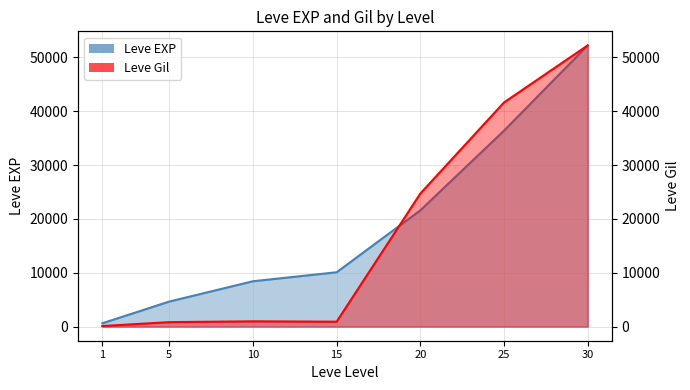

What are all the series names shown in the legend?

Leve EXP, Leve Gil